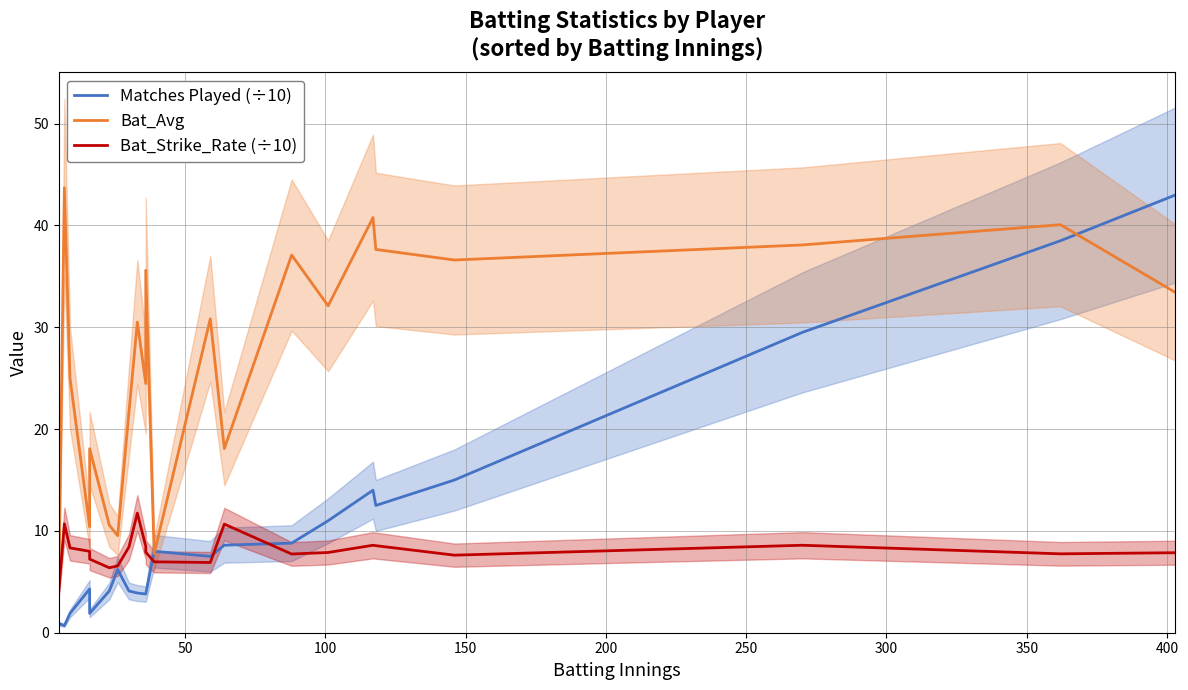

At how many categories does at least one series exceed 11?

17